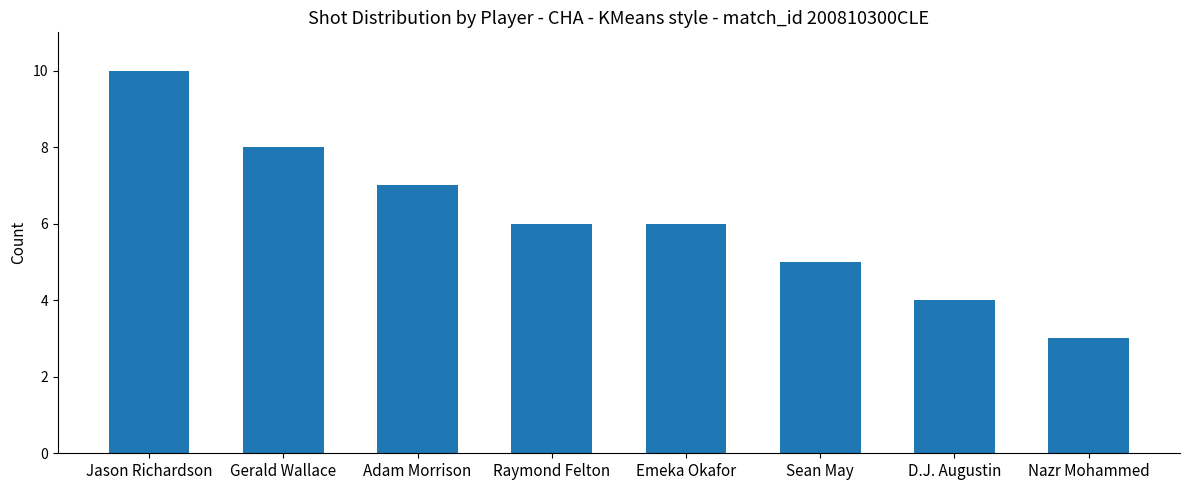

What is the label of the 8th bar from the left?

Nazr Mohammed